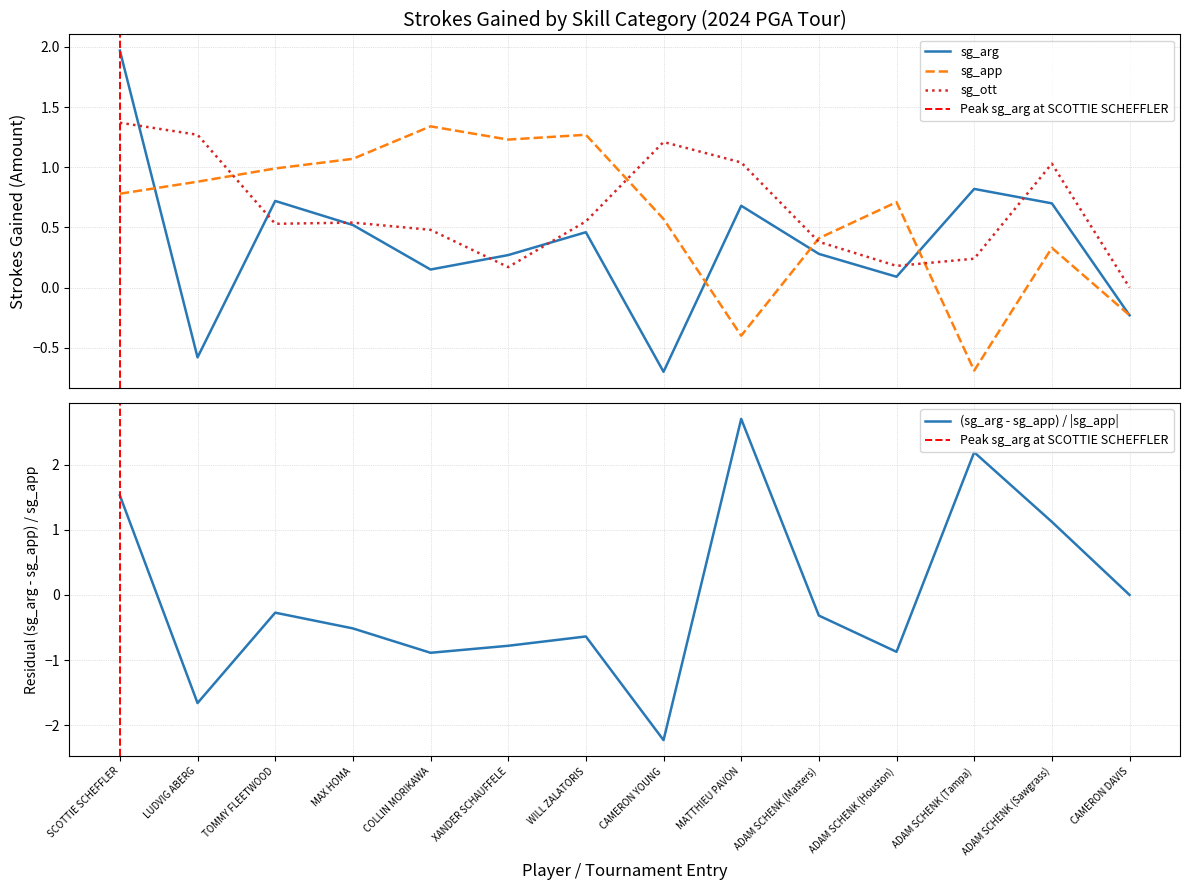

The sg_app series shows -0.4 at CAMERON DAVIS. True or false?

False